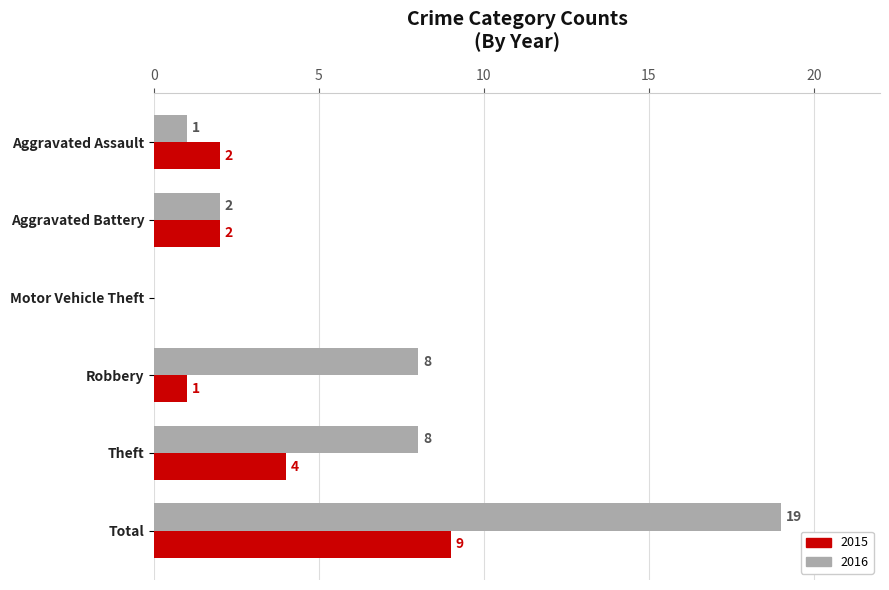

Between Robbery and Theft, which series saw the biggest shift?

2015